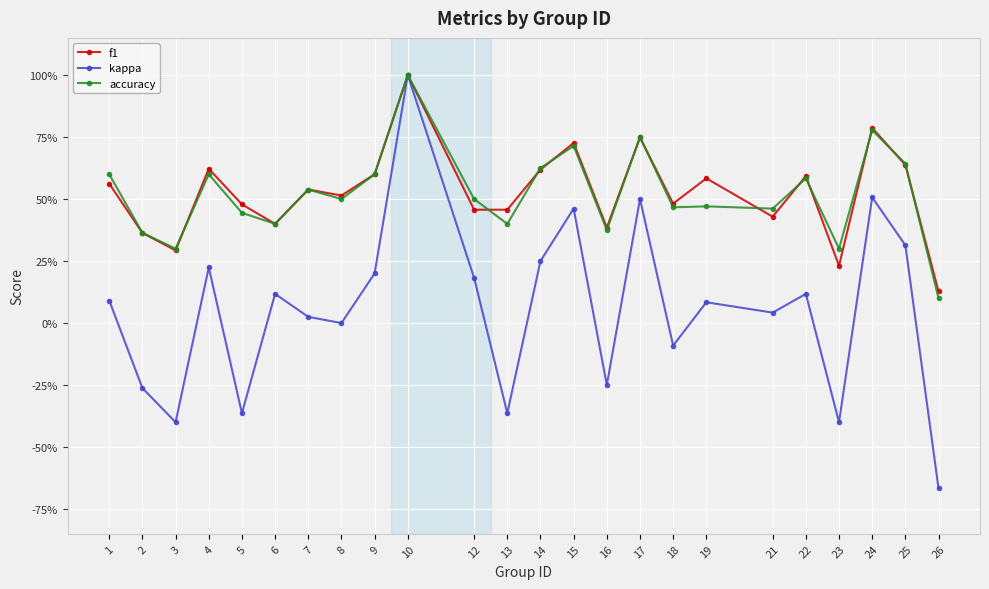

Is this an area chart (filled region under the line)?

No